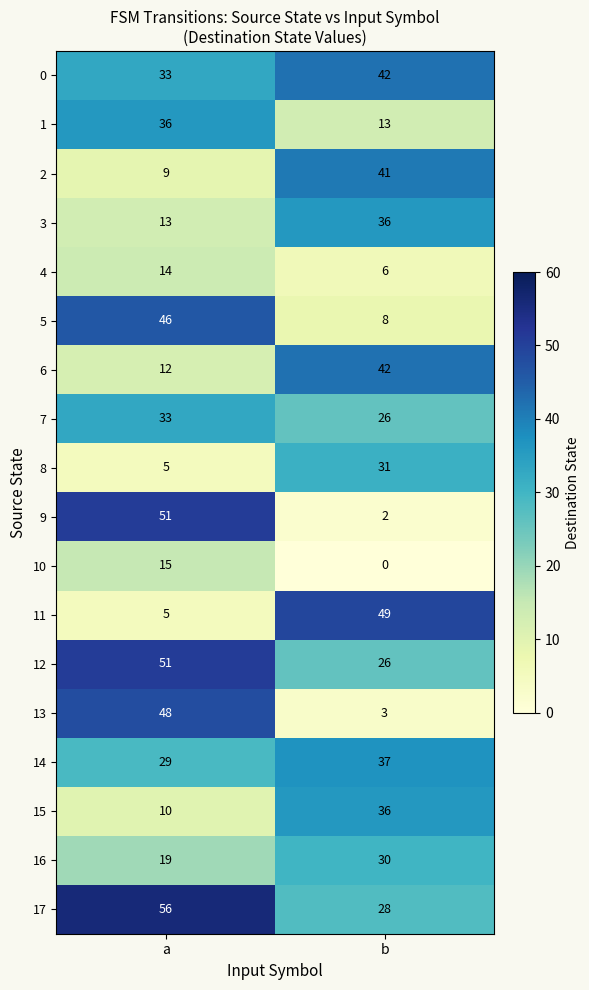

What is the difference between the maximum and minimum values in the 7 series?

7